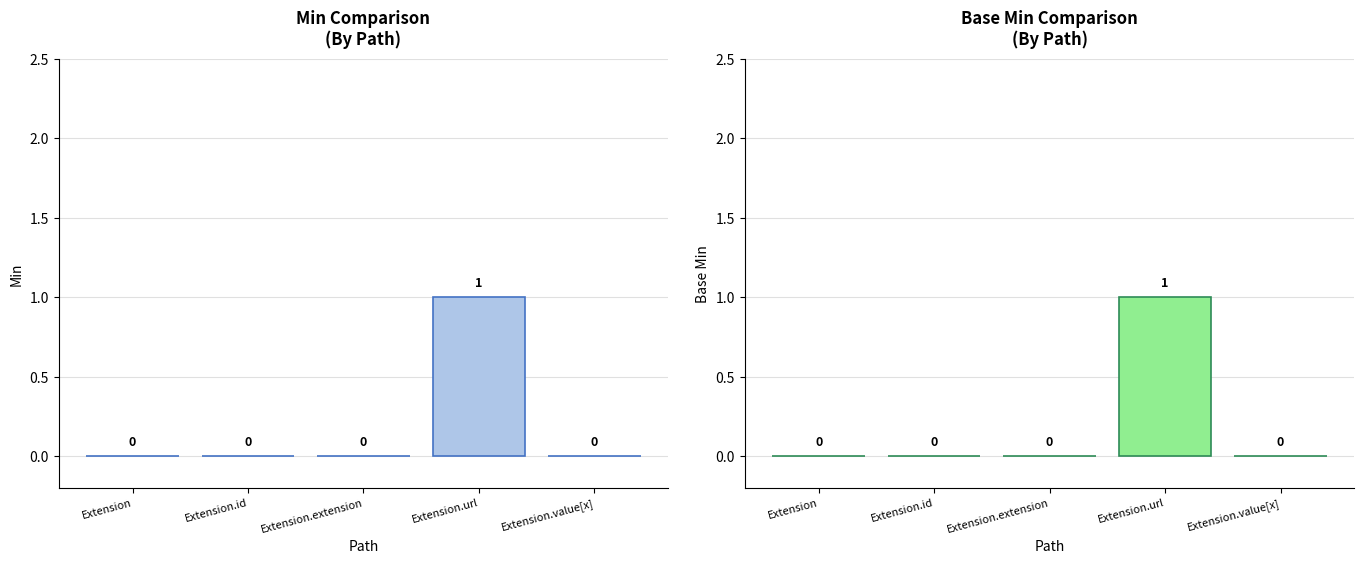

Reading left to right, what are all the values shown in this chart?

Min: Extension=0	Extension.id=0	Extension.extension=0	Extension.url=1	Extension.value[x]=0
Base Min: Extension=0	Extension.id=0	Extension.extension=0	Extension.url=1	Extension.value[x]=0